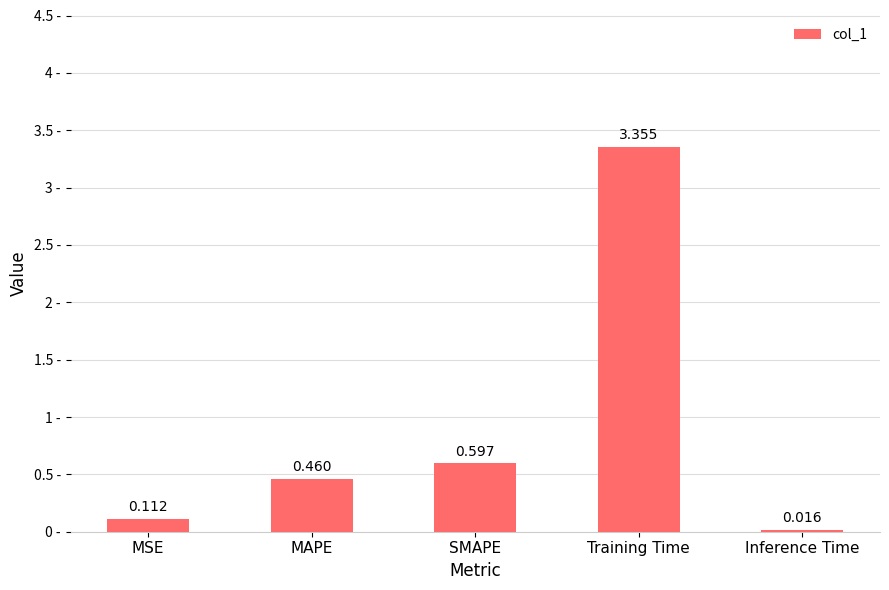

Where is the data nearest to the value 1?

SMAPE